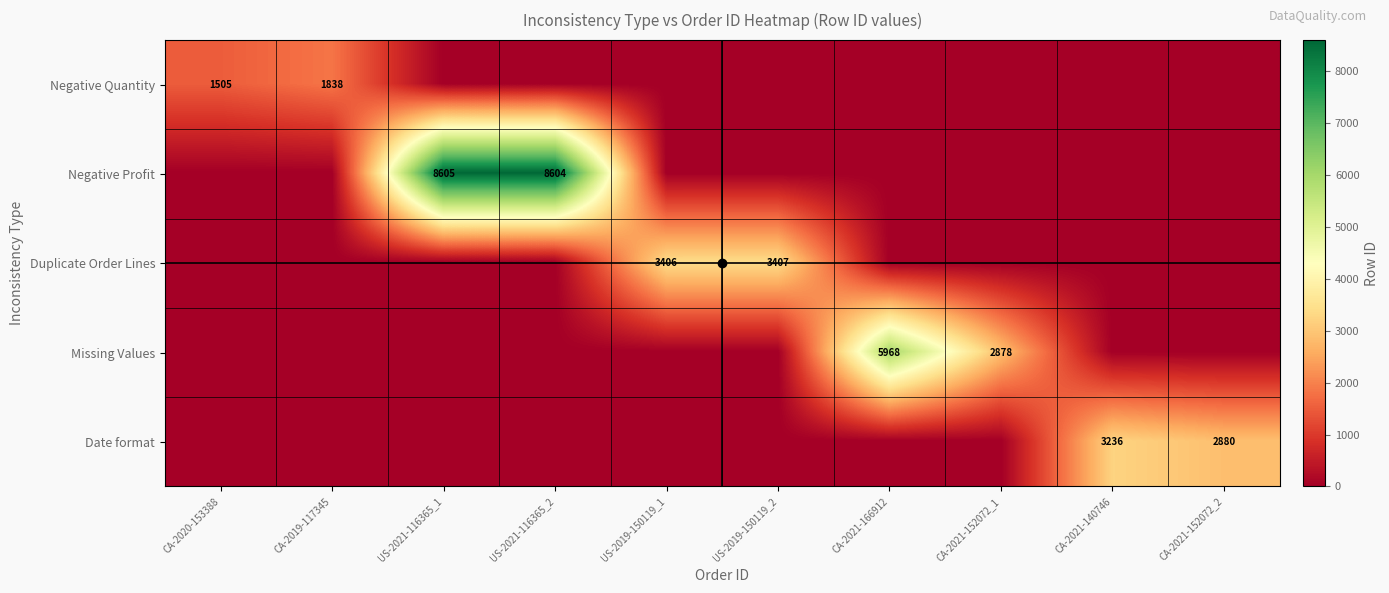

The value of Missing Values at CA-2021-152072_1 is 4311. True or false?

False